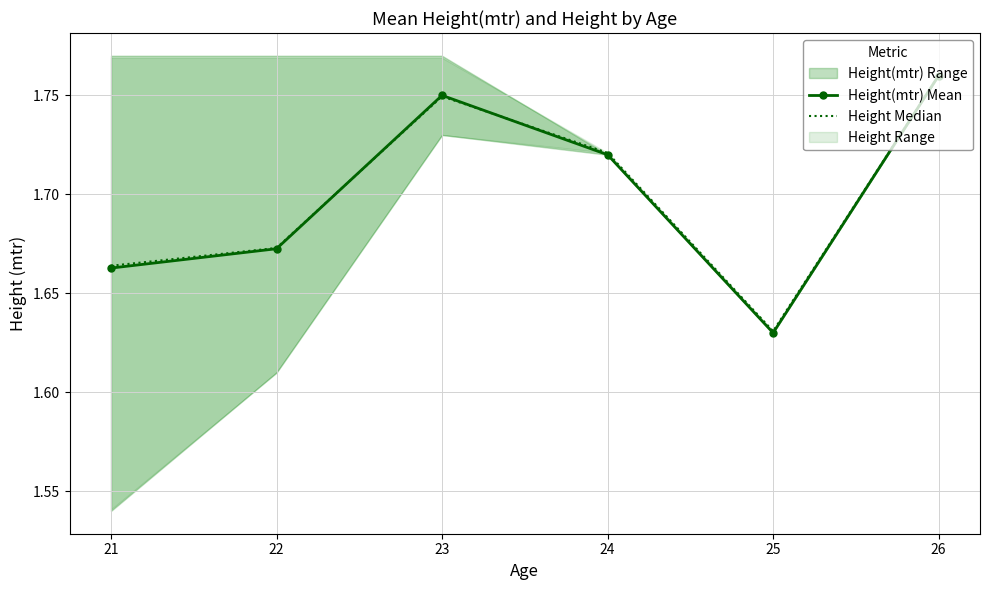

True or false: Height Median has more than 1 points higher than both neighbors.

False